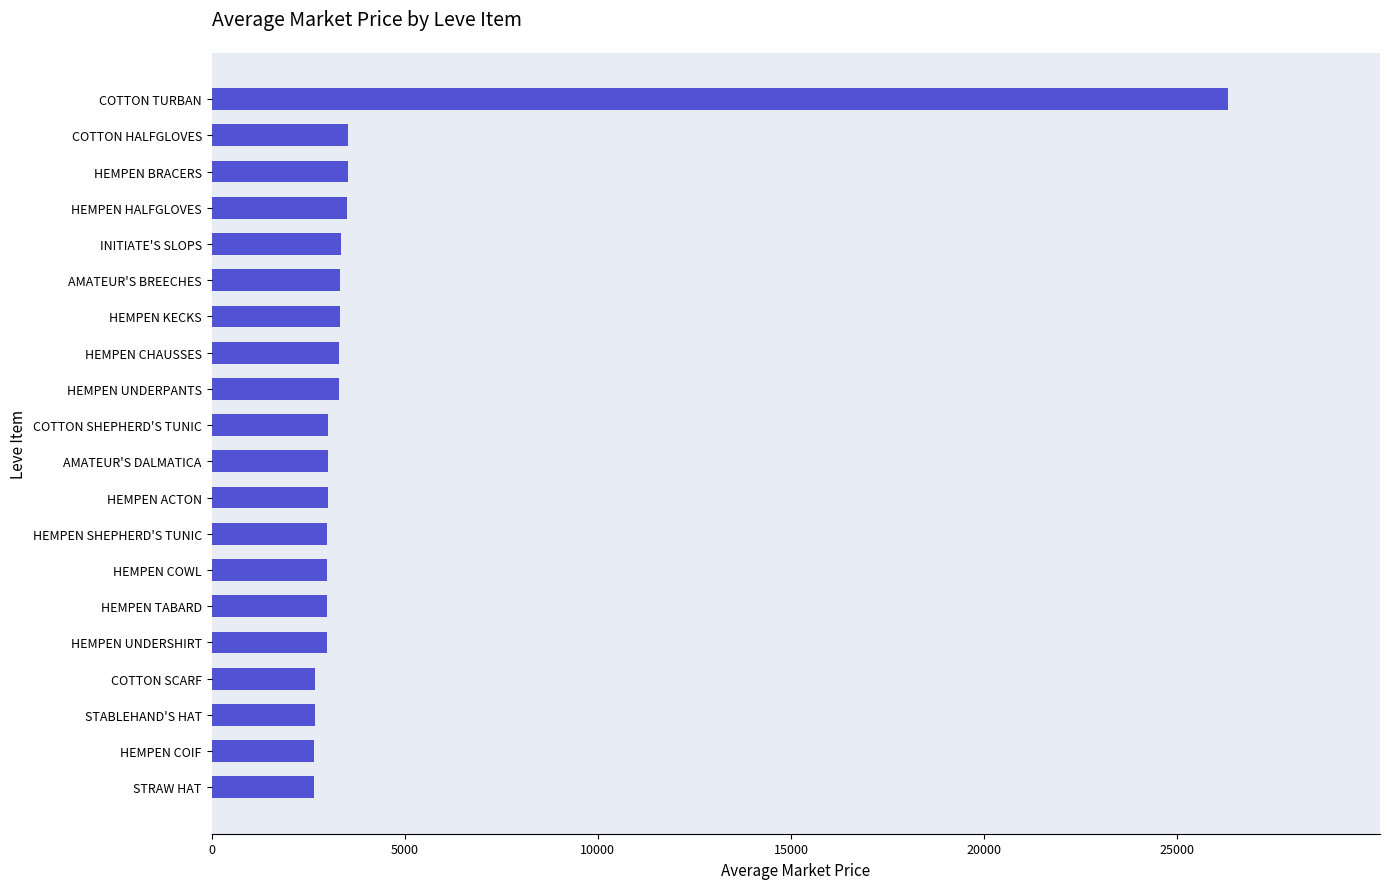

What is the change in value from HEMPEN ACTON to COTTON TURBAN?

+23296